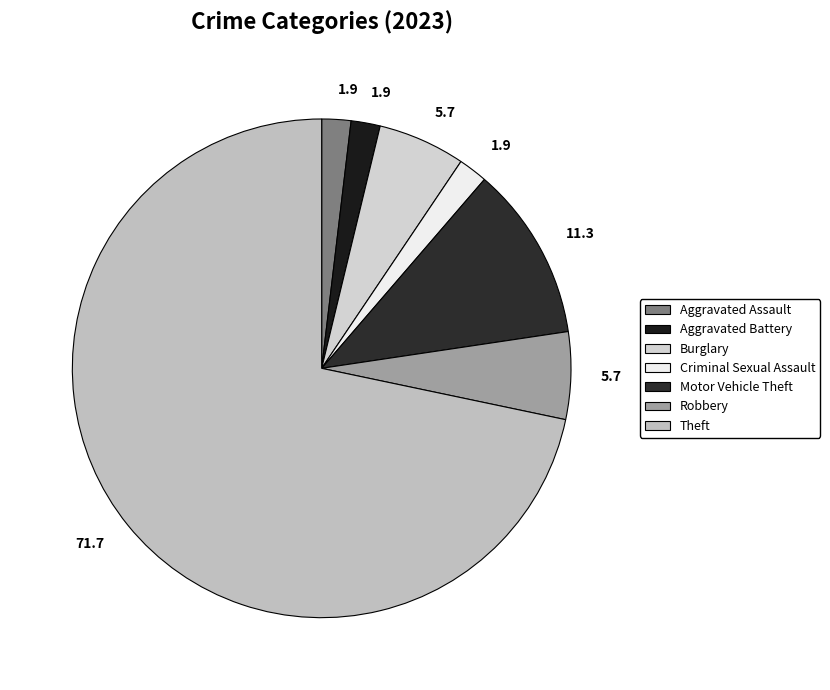

How many segments does this pie chart have?

7